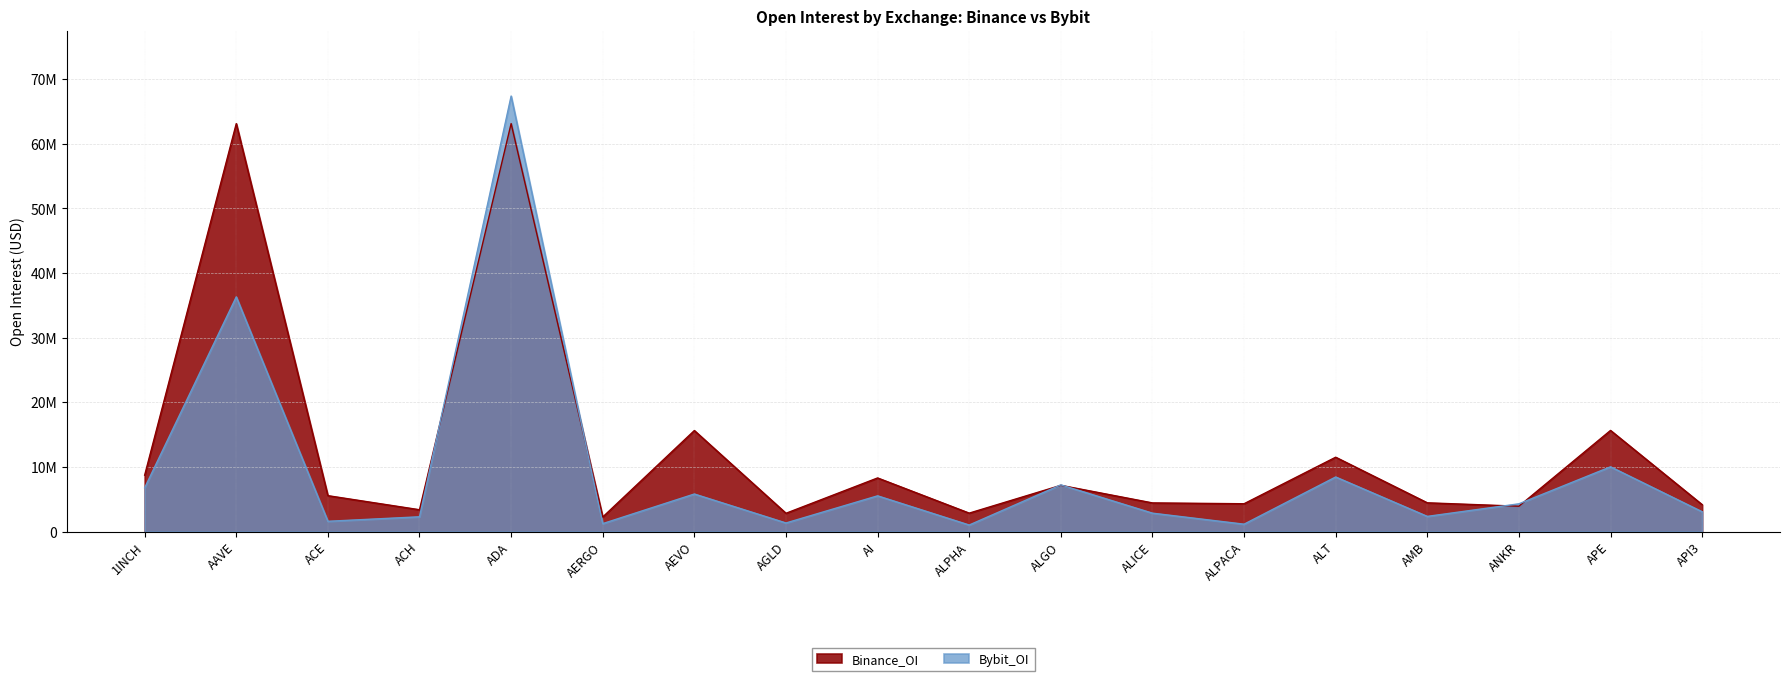

At 1INCH, list the series in order from largest to smallest.

Binance_OI, Bybit_OI